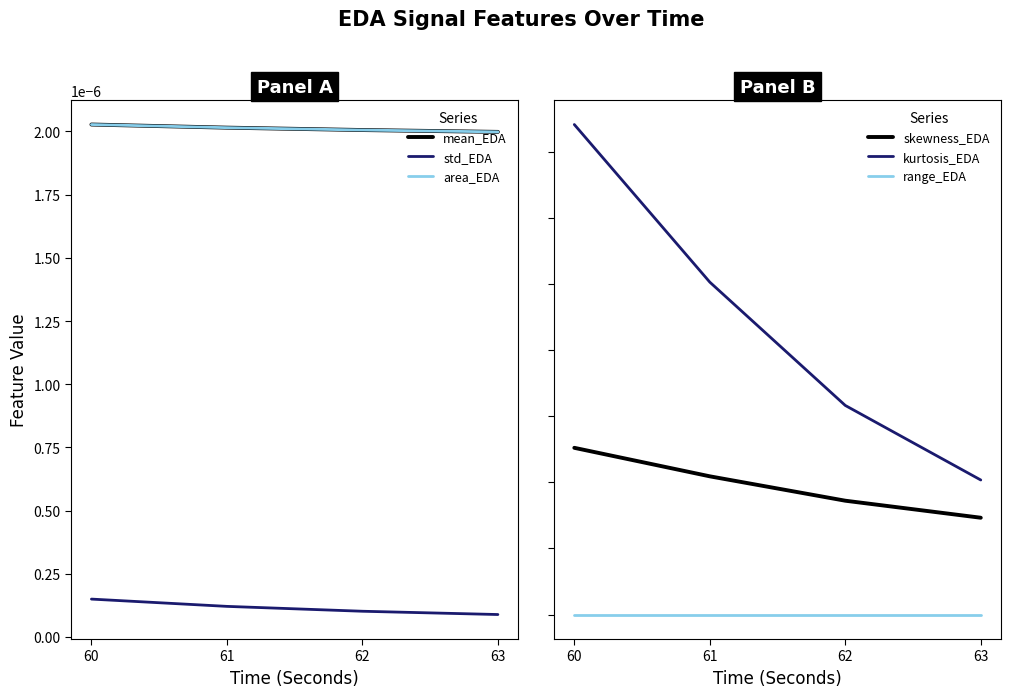

The kurtosis_EDA series shows 7.4 at 60. True or false?

True